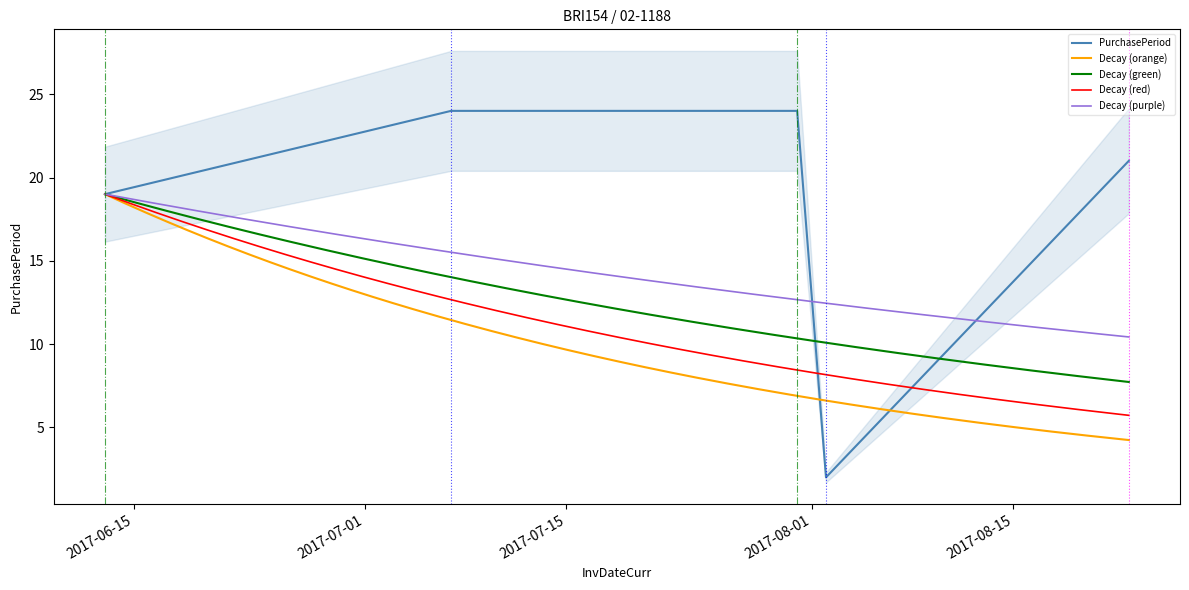

The chart shows a value of 2 at 2017-08-02. True or false?

True